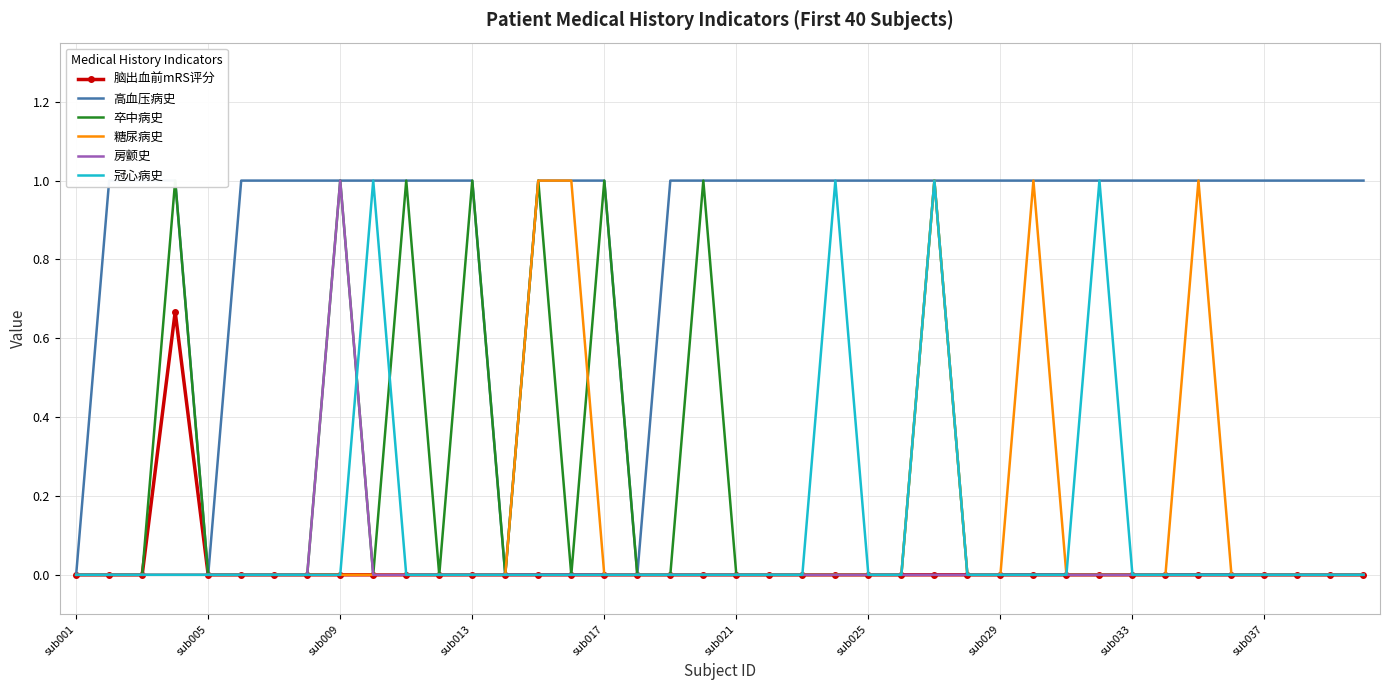

The value of 脑出血前mRS评分 at sub025 is -0.3. True or false?

False